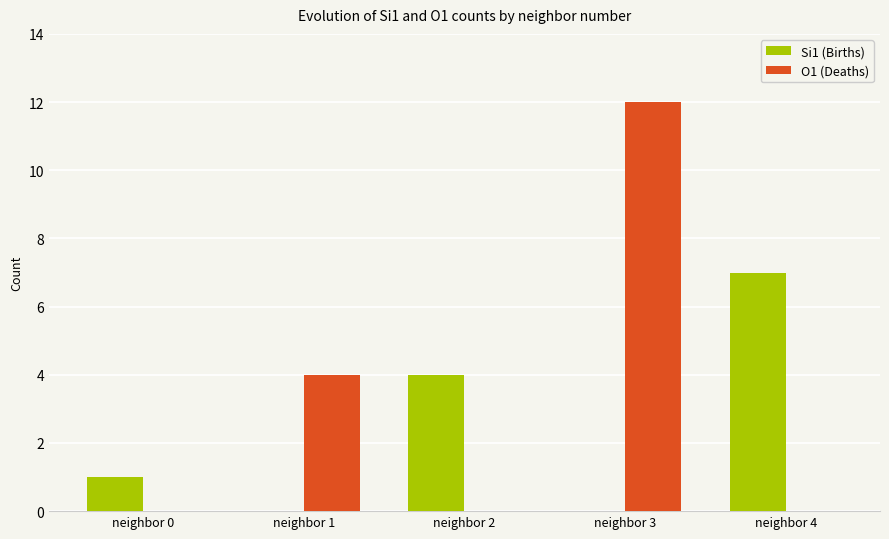

What is the spread (max minus min) of values at neighbor 0?

1